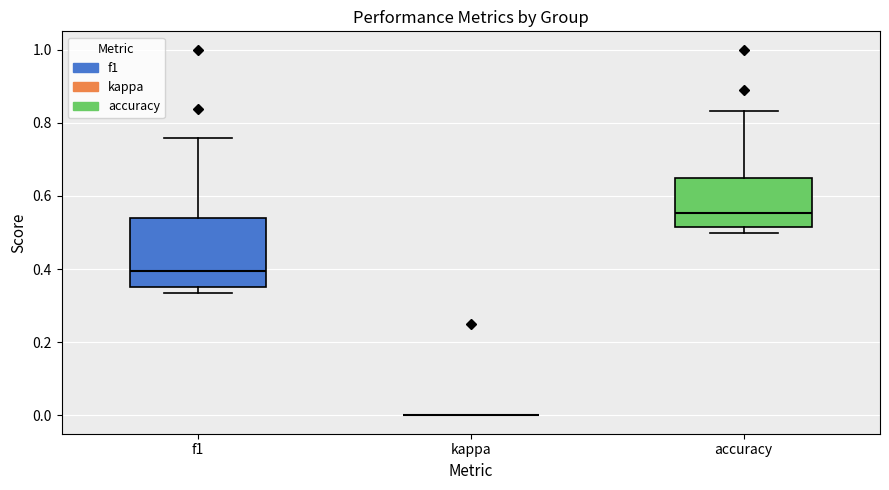

Reading left to right, read every box against the y-axis: the position of its median line, the range the box covers, and the ends of its whiskers. The values are not printed on the chart, so give them approximately, as read against the axis.

f1: median 0.40, box 0.36 to 0.54, whiskers 0.34 to 0.76
kappa: box collapsed to a line at 0.00, whiskers 0.00 to 0.00
accuracy: median 0.56, box 0.52 to 0.64, whiskers 0.50 to 0.84